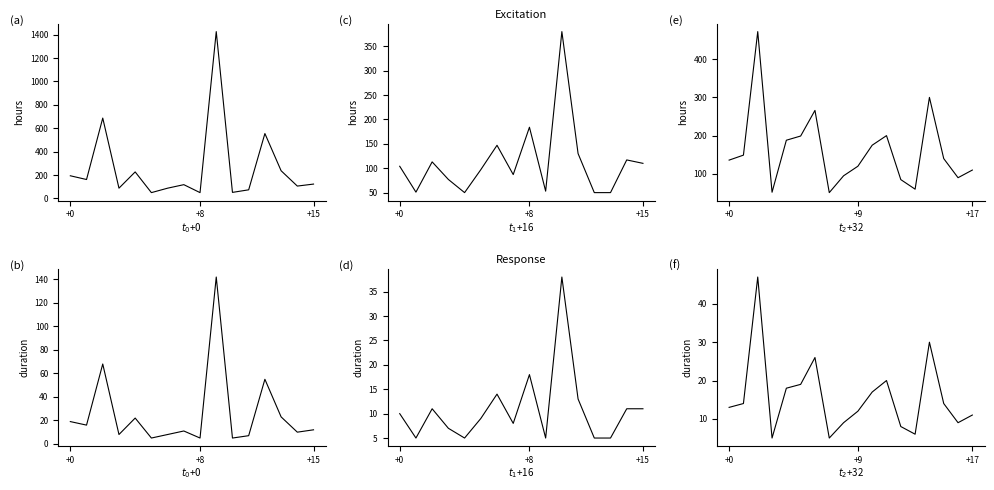

What is the value of the duration point at the 5th from the left?

18